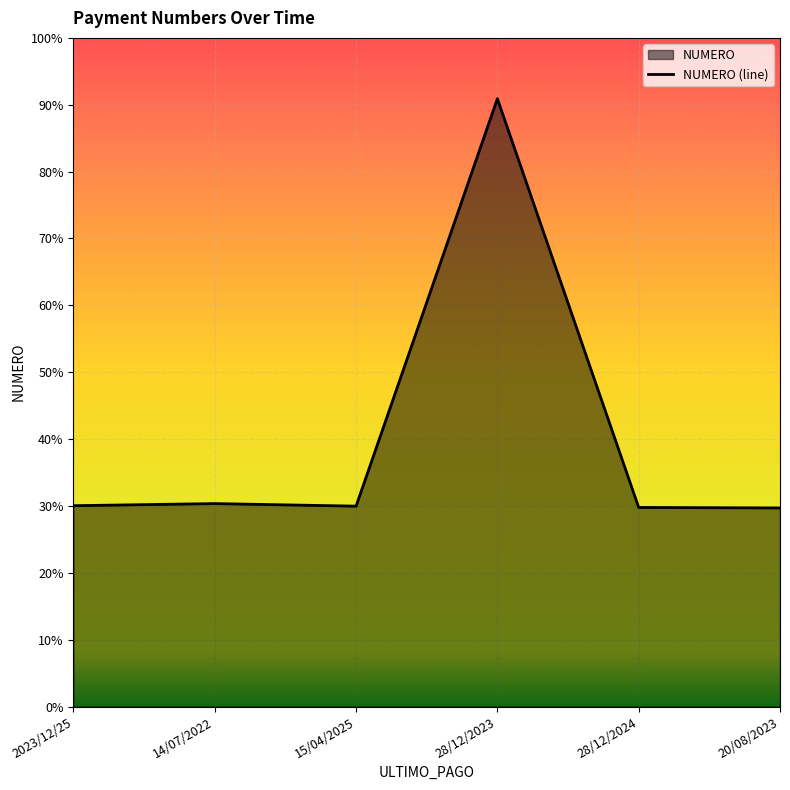

List the labels in order of value, smallest first.

20/08/2023, 28/12/2024, 15/04/2025, 2023/12/25, 14/07/2022, 28/12/2023